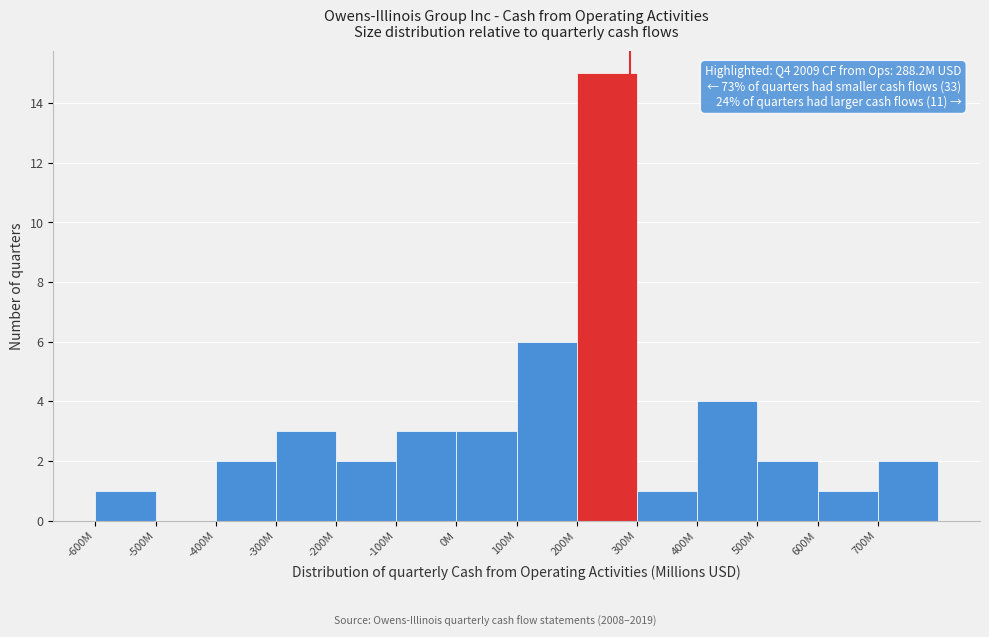

Reading left to right, extract all data points from this chart.

-600M=1	-500M=0	-400M=2	-300M=3	-200M=2	-100M=3	0M=3	100M=6	200M=15	300M=1	400M=4	500M=2	600M=1	700M=2